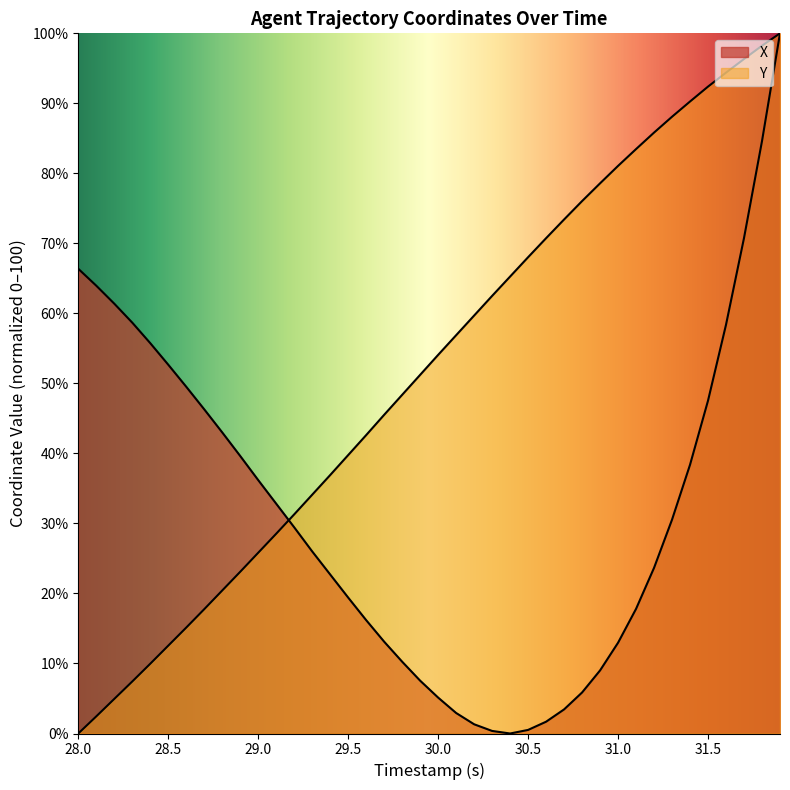

Does the chart display data point markers on the line(s)?

No